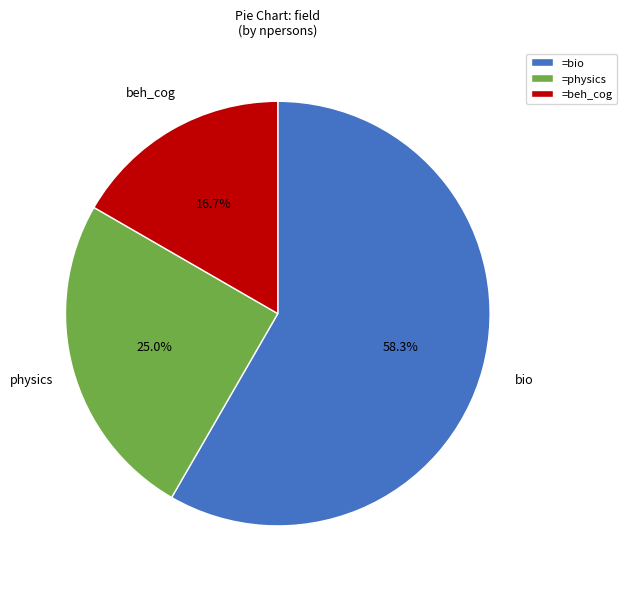

Between bio and physics, which is larger?

bio